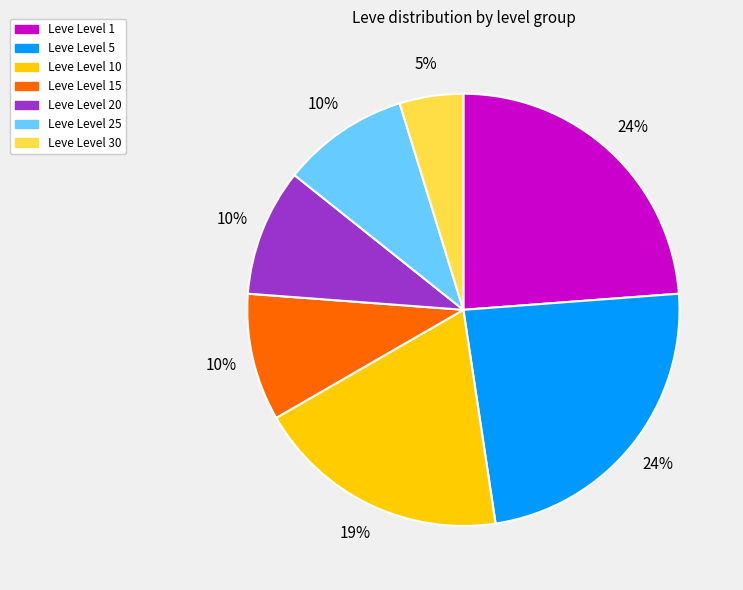

To the nearest percent, what is the difference between the largest and smallest slice percentages?

19%